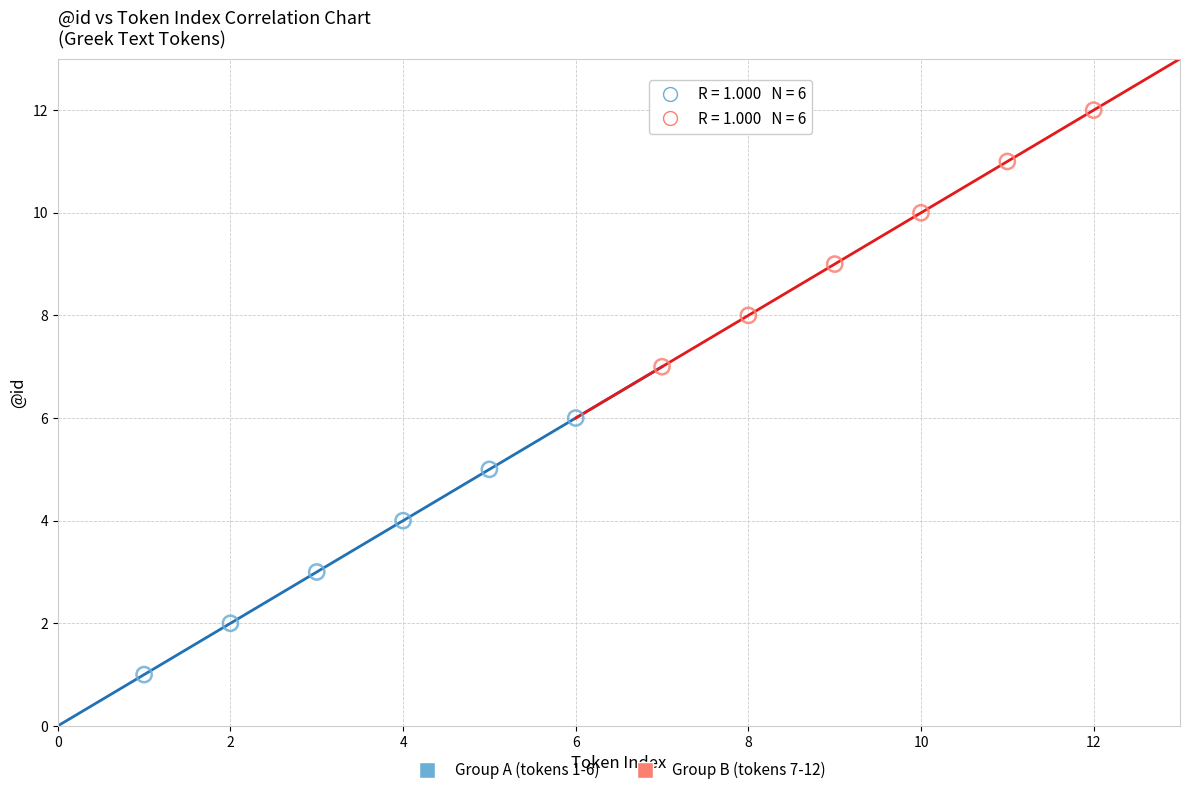

Which series reaches the minimum Y coordinate?

Group A (tokens 1-6)